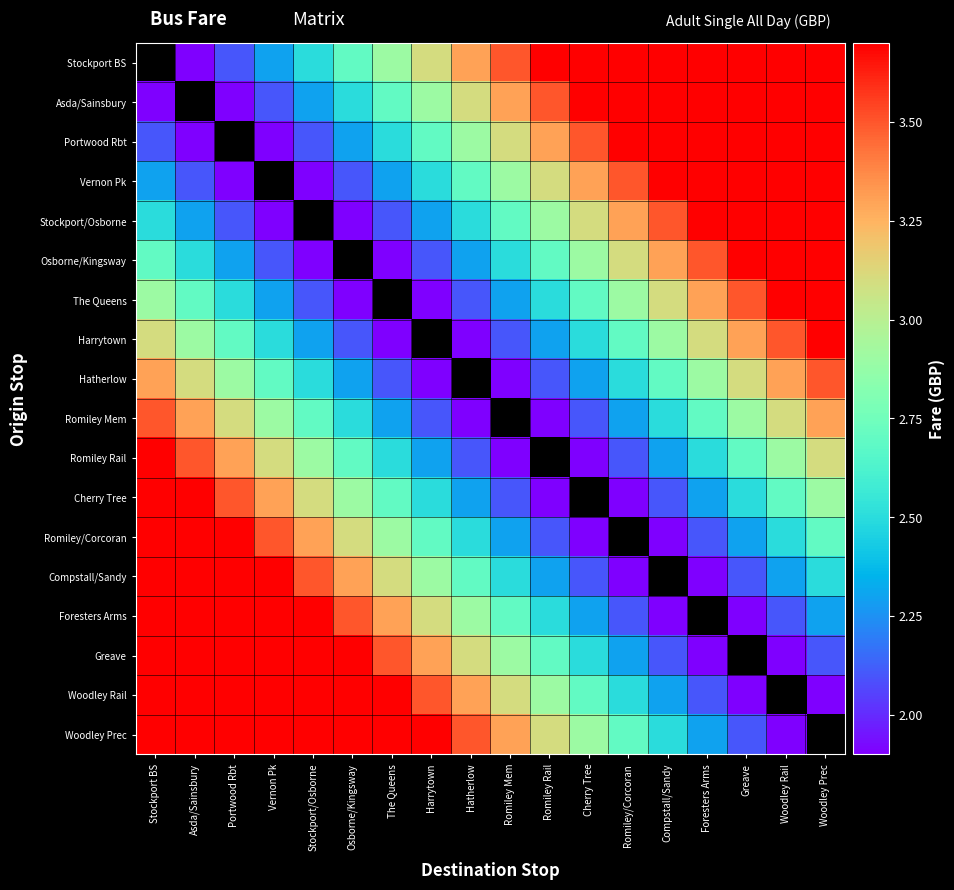

Reading right to left, transcribe all the data shown in this chart.

Stockport BS: Woodley Prec=3.7	Woodley Rail=3.7	Greave=3.7	Foresters Arms=3.7	Compstall/Sandy=3.7	Romiley/Corcoran=3.7	Cherry Tree=3.7	Romiley Rail=3.7	Romiley Mem=3.5	Hatherlow=3.3	Harrytown=3.1	The Queens=2.9	Osborne/Kingsway=2.7	Stockport/Osborne=2.5	Vernon Pk=2.3	Portwood Rbt=2.1	Asda/Sainsbury=1.9	Stockport BS=0.0
Asda/Sainsbury: Woodley Prec=3.7	Woodley Rail=3.7	Greave=3.7	Foresters Arms=3.7	Compstall/Sandy=3.7	Romiley/Corcoran=3.7	Cherry Tree=3.7	Romiley Rail=3.5	Romiley Mem=3.3	Hatherlow=3.1	Harrytown=2.9	The Queens=2.7	Osborne/Kingsway=2.5	Stockport/Osborne=2.3	Vernon Pk=2.1	Portwood Rbt=1.9	Asda/Sainsbury=0.0	Stockport BS=1.9
Portwood Rbt: Woodley Prec=3.7	Woodley Rail=3.7	Greave=3.7	Foresters Arms=3.7	Compstall/Sandy=3.7	Romiley/Corcoran=3.7	Cherry Tree=3.5	Romiley Rail=3.3	Romiley Mem=3.1	Hatherlow=2.9	Harrytown=2.7	The Queens=2.5	Osborne/Kingsway=2.3	Stockport/Osborne=2.1	Vernon Pk=1.9	Portwood Rbt=0.0	Asda/Sainsbury=1.9	Stockport BS=2.1
Vernon Pk: Woodley Prec=3.7	Woodley Rail=3.7	Greave=3.7	Foresters Arms=3.7	Compstall/Sandy=3.7	Romiley/Corcoran=3.5	Cherry Tree=3.3	Romiley Rail=3.1	Romiley Mem=2.9	Hatherlow=2.7	Harrytown=2.5	The Queens=2.3	Osborne/Kingsway=2.1	Stockport/Osborne=1.9	Vernon Pk=0.0	Portwood Rbt=1.9	Asda/Sainsbury=2.1	Stockport BS=2.3
Stockport/Osborne: Woodley Prec=3.7	Woodley Rail=3.7	Greave=3.7	Foresters Arms=3.7	Compstall/Sandy=3.5	Romiley/Corcoran=3.3	Cherry Tree=3.1	Romiley Rail=2.9	Romiley Mem=2.7	Hatherlow=2.5	Harrytown=2.3	The Queens=2.1	Osborne/Kingsway=1.9	Stockport/Osborne=0.0	Vernon Pk=1.9	Portwood Rbt=2.1	Asda/Sainsbury=2.3	Stockport BS=2.5
Osborne/Kingsway: Woodley Prec=3.7	Woodley Rail=3.7	Greave=3.7	Foresters Arms=3.5	Compstall/Sandy=3.3	Romiley/Corcoran=3.1	Cherry Tree=2.9	Romiley Rail=2.7	Romiley Mem=2.5	Hatherlow=2.3	Harrytown=2.1	The Queens=1.9	Osborne/Kingsway=0.0	Stockport/Osborne=1.9	Vernon Pk=2.1	Portwood Rbt=2.3	Asda/Sainsbury=2.5	Stockport BS=2.7
The Queens: Woodley Prec=3.7	Woodley Rail=3.7	Greave=3.5	Foresters Arms=3.3	Compstall/Sandy=3.1	Romiley/Corcoran=2.9	Cherry Tree=2.7	Romiley Rail=2.5	Romiley Mem=2.3	Hatherlow=2.1	Harrytown=1.9	The Queens=0.0	Osborne/Kingsway=1.9	Stockport/Osborne=2.1	Vernon Pk=2.3	Portwood Rbt=2.5	Asda/Sainsbury=2.7	Stockport BS=2.9
Harrytown: Woodley Prec=3.7	Woodley Rail=3.5	Greave=3.3	Foresters Arms=3.1	Compstall/Sandy=2.9	Romiley/Corcoran=2.7	Cherry Tree=2.5	Romiley Rail=2.3	Romiley Mem=2.1	Hatherlow=1.9	Harrytown=0.0	The Queens=1.9	Osborne/Kingsway=2.1	Stockport/Osborne=2.3	Vernon Pk=2.5	Portwood Rbt=2.7	Asda/Sainsbury=2.9	Stockport BS=3.1
Hatherlow: Woodley Prec=3.5	Woodley Rail=3.3	Greave=3.1	Foresters Arms=2.9	Compstall/Sandy=2.7	Romiley/Corcoran=2.5	Cherry Tree=2.3	Romiley Rail=2.1	Romiley Mem=1.9	Hatherlow=0.0	Harrytown=1.9	The Queens=2.1	Osborne/Kingsway=2.3	Stockport/Osborne=2.5	Vernon Pk=2.7	Portwood Rbt=2.9	Asda/Sainsbury=3.1	Stockport BS=3.3
Romiley Mem: Woodley Prec=3.3	Woodley Rail=3.1	Greave=2.9	Foresters Arms=2.7	Compstall/Sandy=2.5	Romiley/Corcoran=2.3	Cherry Tree=2.1	Romiley Rail=1.9	Romiley Mem=0.0	Hatherlow=1.9	Harrytown=2.1	The Queens=2.3	Osborne/Kingsway=2.5	Stockport/Osborne=2.7	Vernon Pk=2.9	Portwood Rbt=3.1	Asda/Sainsbury=3.3	Stockport BS=3.5
Romiley Rail: Woodley Prec=3.1	Woodley Rail=2.9	Greave=2.7	Foresters Arms=2.5	Compstall/Sandy=2.3	Romiley/Corcoran=2.1	Cherry Tree=1.9	Romiley Rail=0.0	Romiley Mem=1.9	Hatherlow=2.1	Harrytown=2.3	The Queens=2.5	Osborne/Kingsway=2.7	Stockport/Osborne=2.9	Vernon Pk=3.1	Portwood Rbt=3.3	Asda/Sainsbury=3.5	Stockport BS=3.7
Cherry Tree: Woodley Prec=2.9	Woodley Rail=2.7	Greave=2.5	Foresters Arms=2.3	Compstall/Sandy=2.1	Romiley/Corcoran=1.9	Cherry Tree=0.0	Romiley Rail=1.9	Romiley Mem=2.1	Hatherlow=2.3	Harrytown=2.5	The Queens=2.7	Osborne/Kingsway=2.9	Stockport/Osborne=3.1	Vernon Pk=3.3	Portwood Rbt=3.5	Asda/Sainsbury=3.7	Stockport BS=3.7
Romiley/Corcoran: Woodley Prec=2.7	Woodley Rail=2.5	Greave=2.3	Foresters Arms=2.1	Compstall/Sandy=1.9	Romiley/Corcoran=0.0	Cherry Tree=1.9	Romiley Rail=2.1	Romiley Mem=2.3	Hatherlow=2.5	Harrytown=2.7	The Queens=2.9	Osborne/Kingsway=3.1	Stockport/Osborne=3.3	Vernon Pk=3.5	Portwood Rbt=3.7	Asda/Sainsbury=3.7	Stockport BS=3.7
Compstall/Sandy: Woodley Prec=2.5	Woodley Rail=2.3	Greave=2.1	Foresters Arms=1.9	Compstall/Sandy=0.0	Romiley/Corcoran=1.9	Cherry Tree=2.1	Romiley Rail=2.3	Romiley Mem=2.5	Hatherlow=2.7	Harrytown=2.9	The Queens=3.1	Osborne/Kingsway=3.3	Stockport/Osborne=3.5	Vernon Pk=3.7	Portwood Rbt=3.7	Asda/Sainsbury=3.7	Stockport BS=3.7
Foresters Arms: Woodley Prec=2.3	Woodley Rail=2.1	Greave=1.9	Foresters Arms=0.0	Compstall/Sandy=1.9	Romiley/Corcoran=2.1	Cherry Tree=2.3	Romiley Rail=2.5	Romiley Mem=2.7	Hatherlow=2.9	Harrytown=3.1	The Queens=3.3	Osborne/Kingsway=3.5	Stockport/Osborne=3.7	Vernon Pk=3.7	Portwood Rbt=3.7	Asda/Sainsbury=3.7	Stockport BS=3.7
Greave: Woodley Prec=2.1	Woodley Rail=1.9	Greave=0.0	Foresters Arms=1.9	Compstall/Sandy=2.1	Romiley/Corcoran=2.3	Cherry Tree=2.5	Romiley Rail=2.7	Romiley Mem=2.9	Hatherlow=3.1	Harrytown=3.3	The Queens=3.5	Osborne/Kingsway=3.7	Stockport/Osborne=3.7	Vernon Pk=3.7	Portwood Rbt=3.7	Asda/Sainsbury=3.7	Stockport BS=3.7
Woodley Rail: Woodley Prec=1.9	Woodley Rail=0.0	Greave=1.9	Foresters Arms=2.1	Compstall/Sandy=2.3	Romiley/Corcoran=2.5	Cherry Tree=2.7	Romiley Rail=2.9	Romiley Mem=3.1	Hatherlow=3.3	Harrytown=3.5	The Queens=3.7	Osborne/Kingsway=3.7	Stockport/Osborne=3.7	Vernon Pk=3.7	Portwood Rbt=3.7	Asda/Sainsbury=3.7	Stockport BS=3.7
Woodley Prec: Woodley Prec=0.0	Woodley Rail=1.9	Greave=2.1	Foresters Arms=2.3	Compstall/Sandy=2.5	Romiley/Corcoran=2.7	Cherry Tree=2.9	Romiley Rail=3.1	Romiley Mem=3.3	Hatherlow=3.5	Harrytown=3.7	The Queens=3.7	Osborne/Kingsway=3.7	Stockport/Osborne=3.7	Vernon Pk=3.7	Portwood Rbt=3.7	Asda/Sainsbury=3.7	Stockport BS=3.7